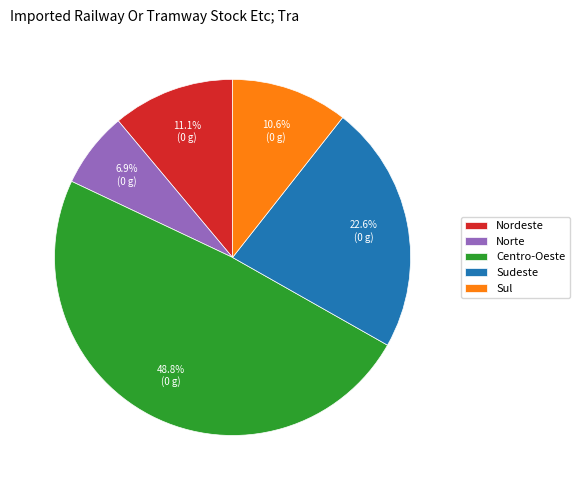

Count the number of slices in the pie.

5